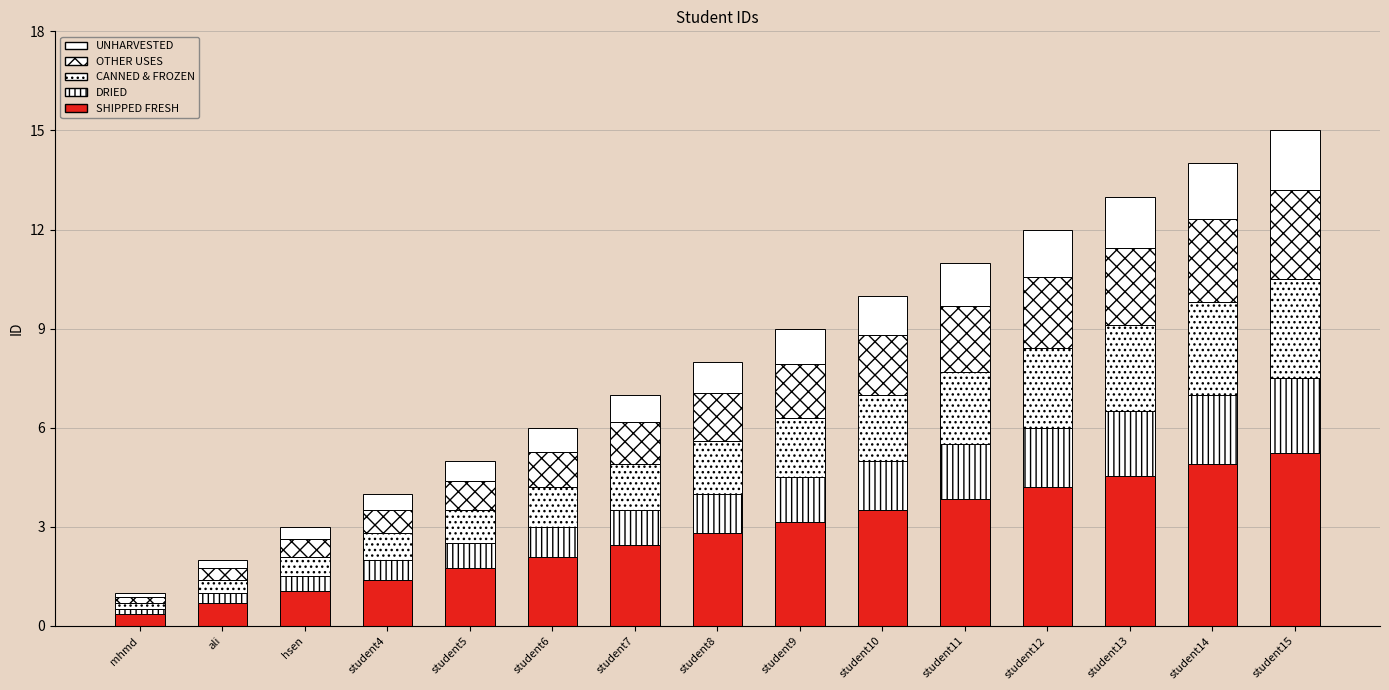

At which category is the sum across all series the highest?

student15